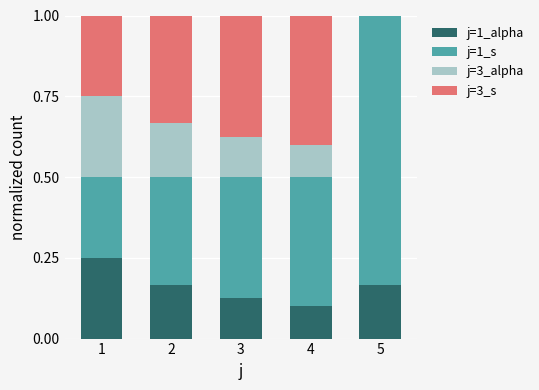

How many j=1_alpha values are between 0 and 1?

5